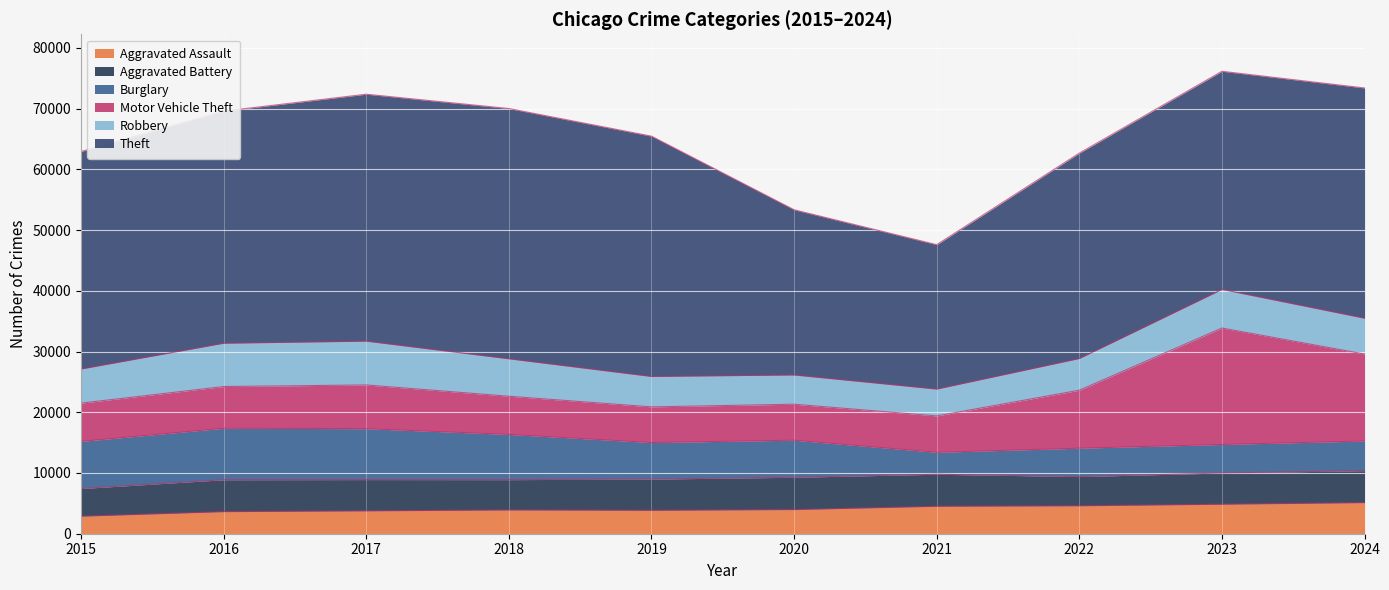

How many lines are shown in the chart?

6